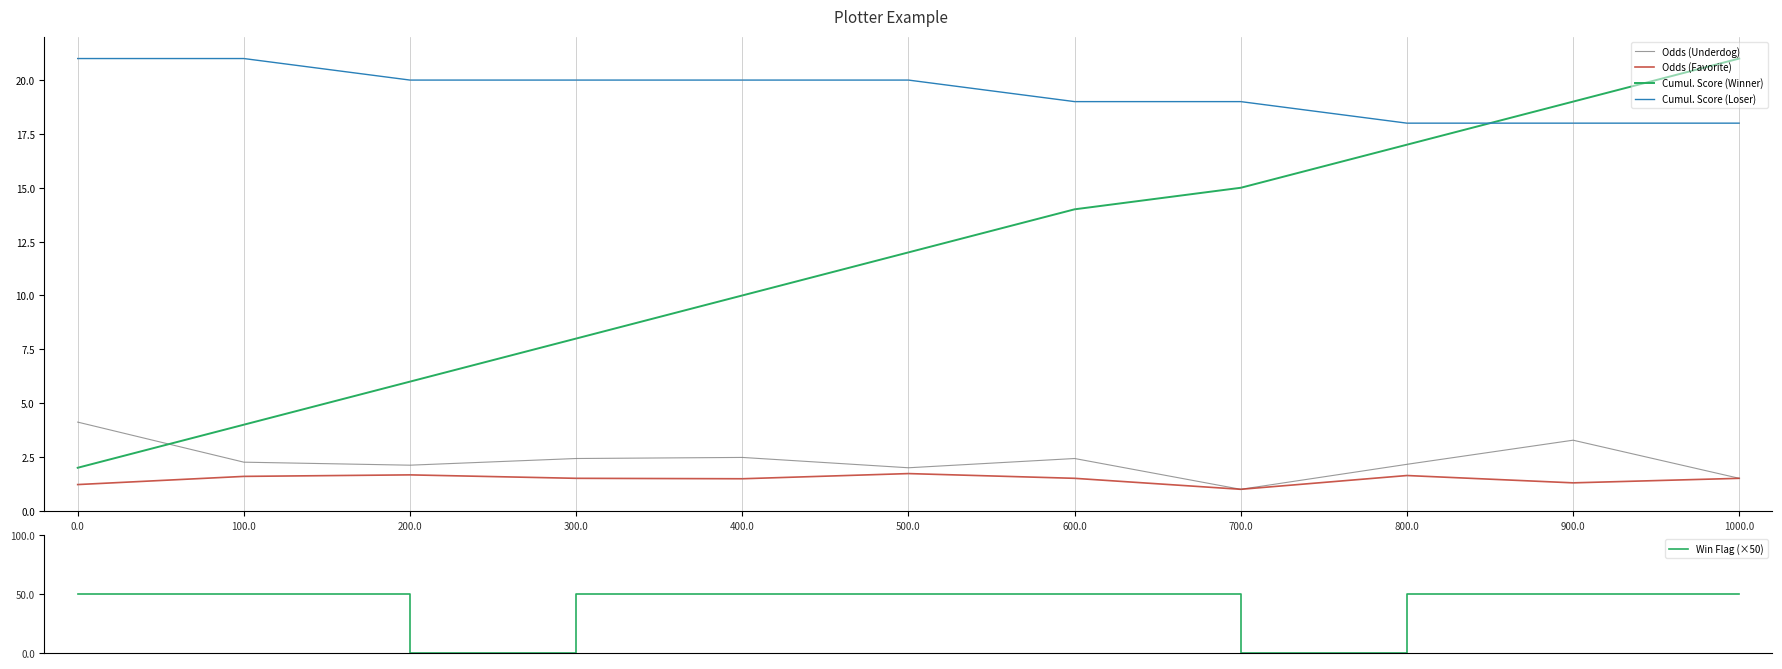

True or false: Cumul. Score (Loser) has more than 0 points higher than both neighbors.

False